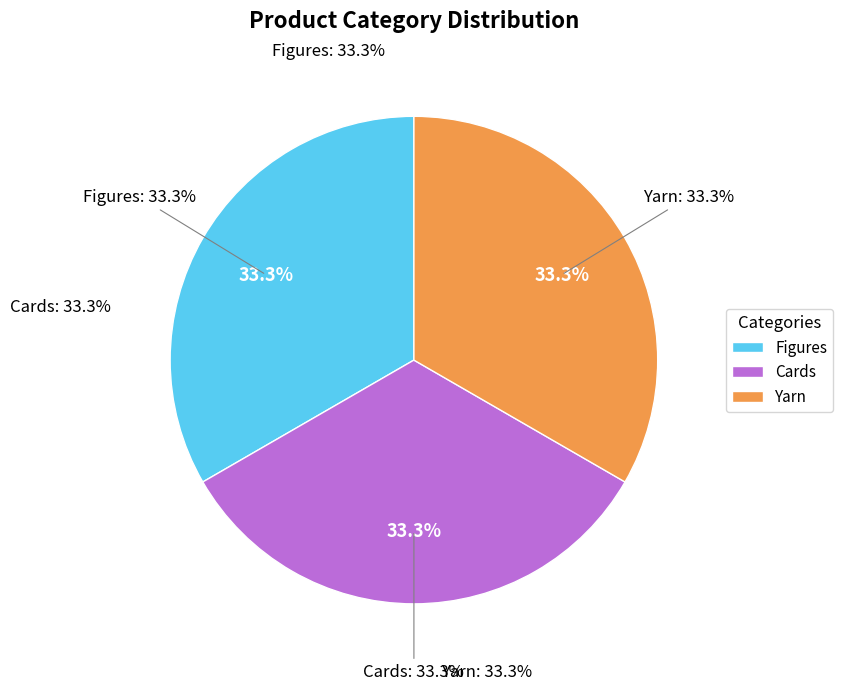

To the nearest percent, what is the average slice percentage?

33%